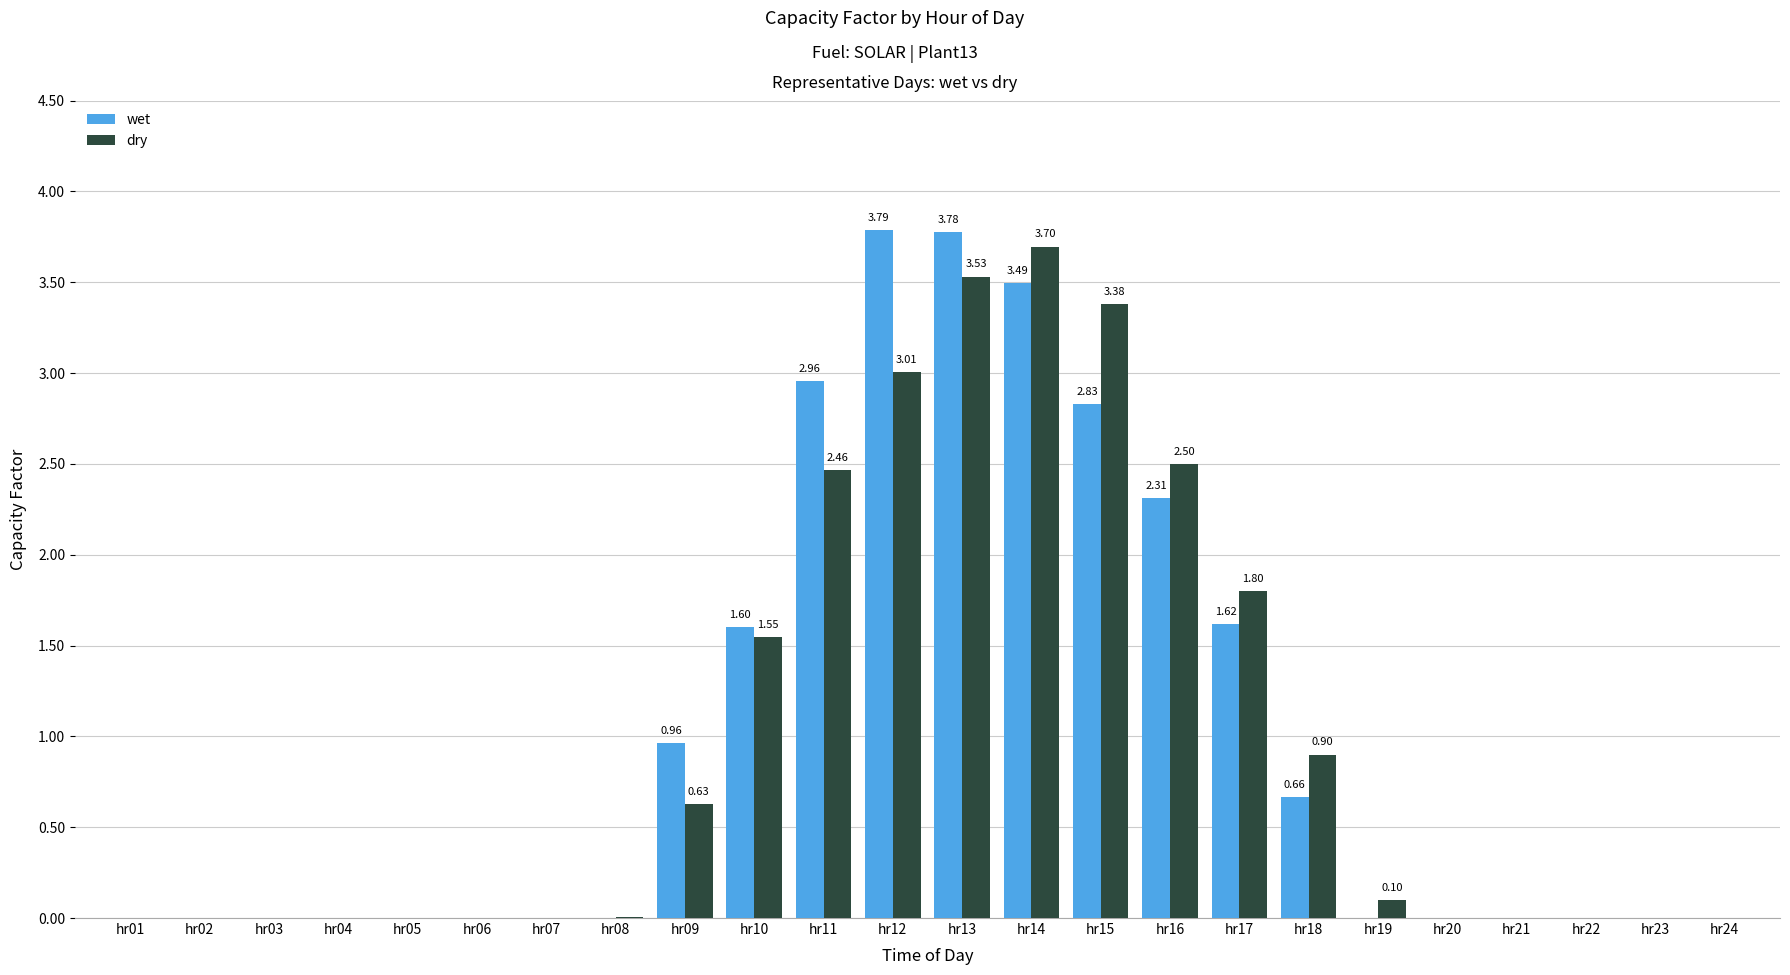

Is the value of dry at hr01 greater than the value of wet at hr15?

No